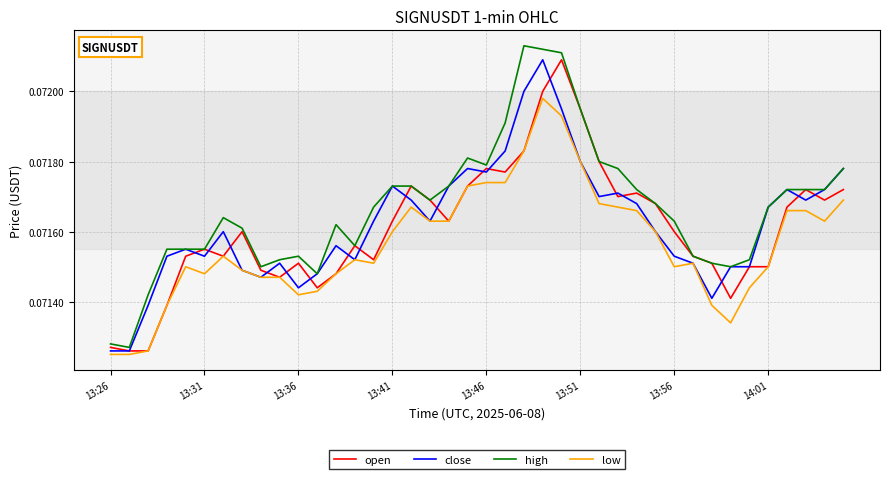

True or false: low and high cross at least once.

False